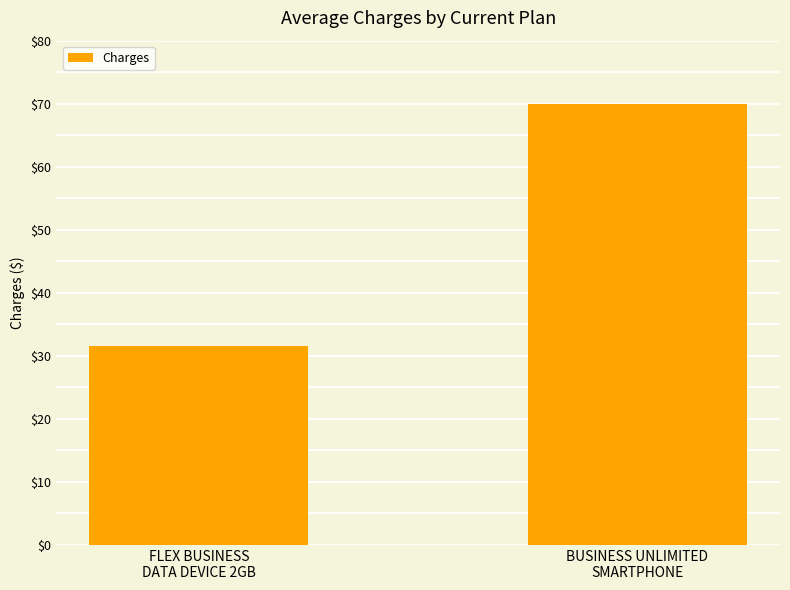

Where is the data nearest to the value 50?

FLEX BUSINESS
DATA DEVICE 2GB